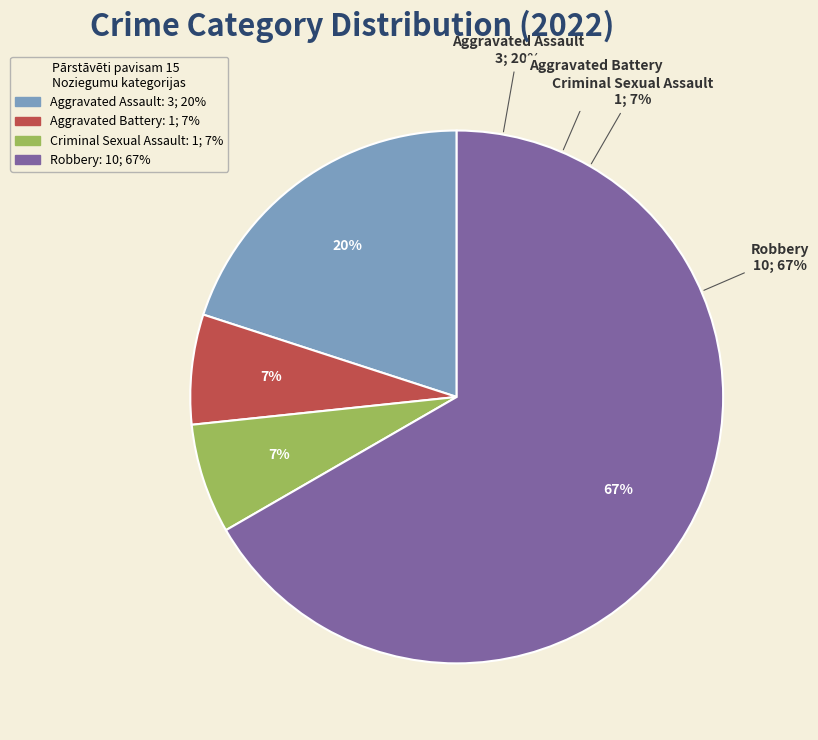

To the nearest percent, what portion does Aggravated Battery represent?

7%